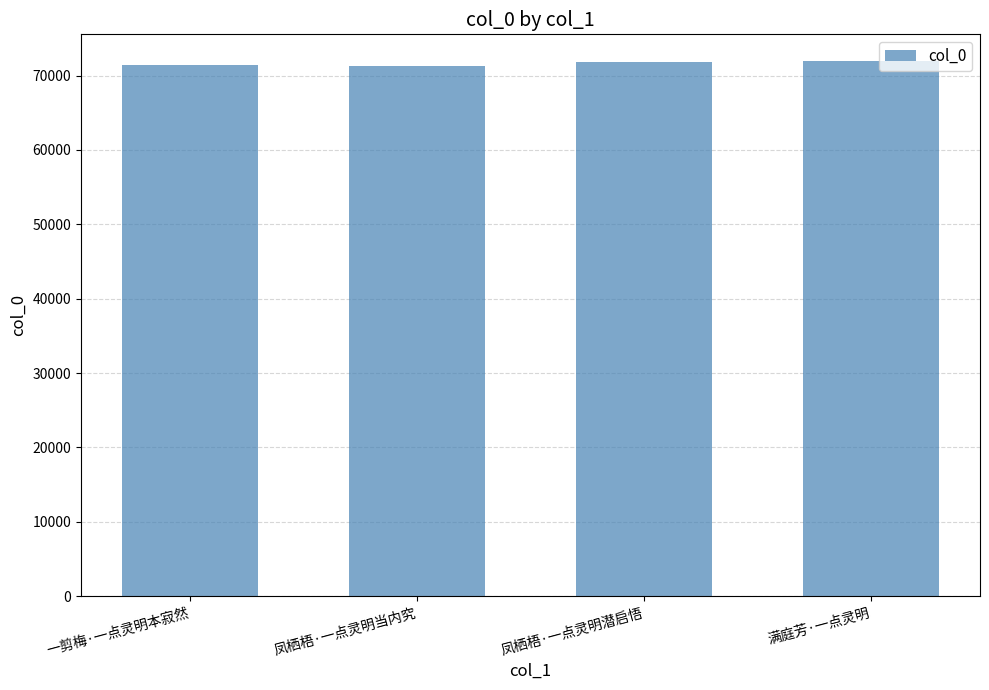

How many bars are there in total?

4